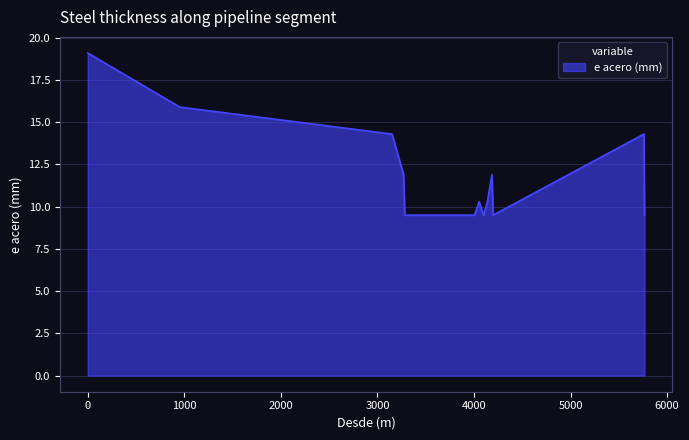

What is the difference between the maximum and minimum values?

9.6